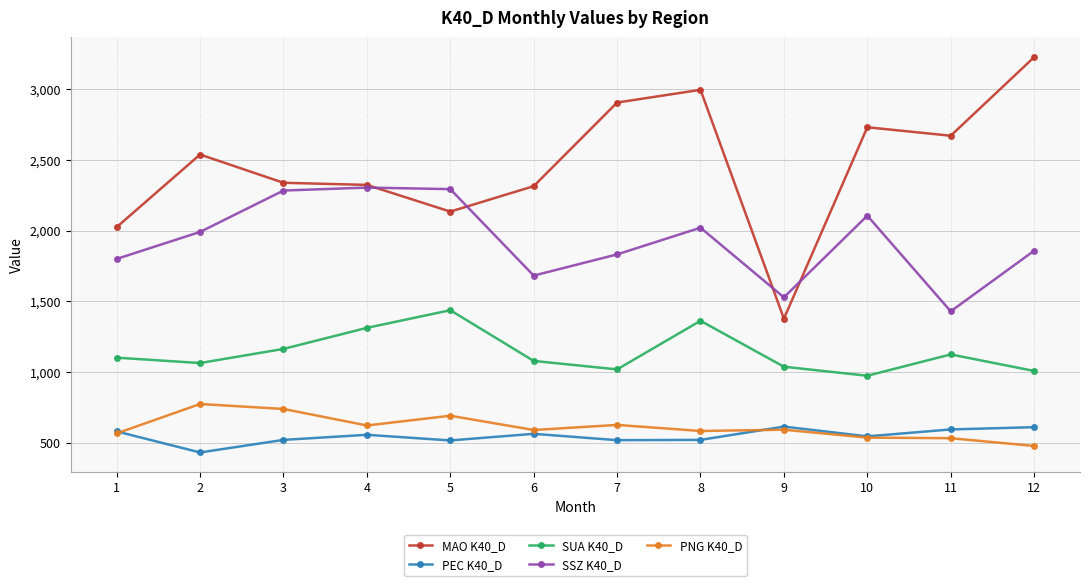

True or false: PEC K40_D has more than 2 interior local peaks.

True